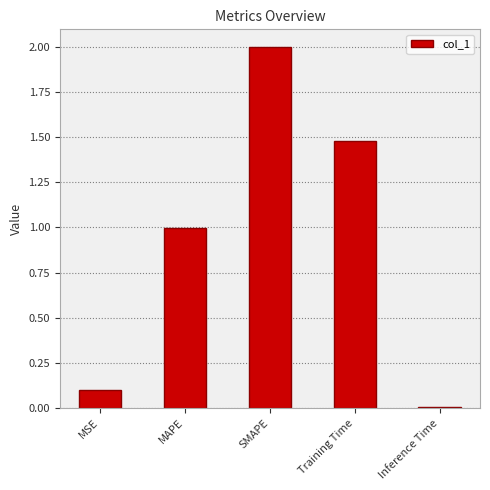

List the labels in order of value, largest first.

SMAPE, Training Time, MAPE, MSE, Inference Time